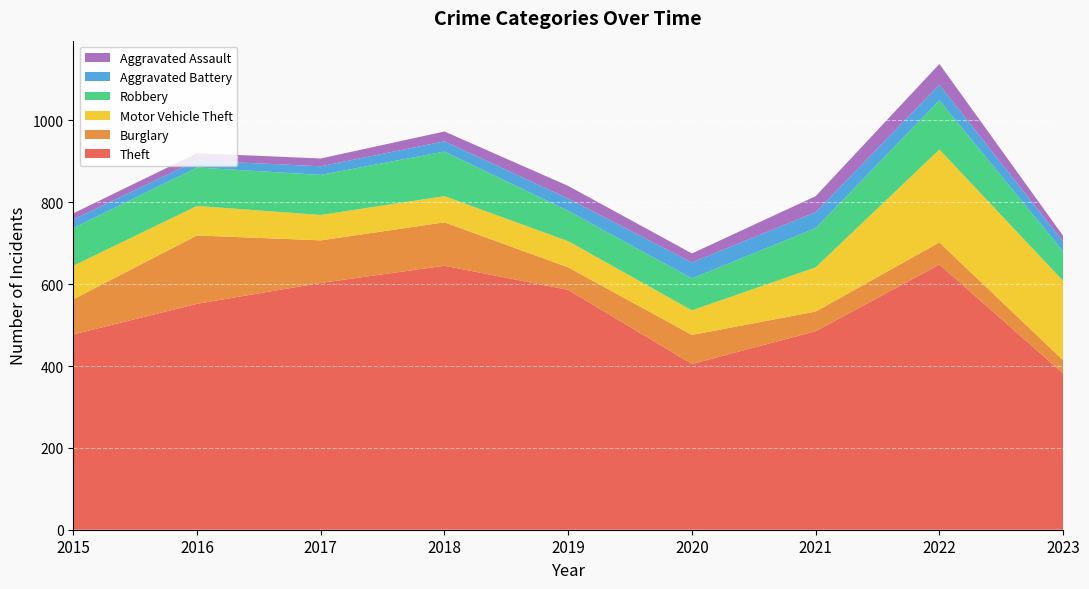

Reading left to right, what are all the values shown in this chart?

Theft: 2015=477	2016=552	2017=603	2018=645	2019=586	2020=405	2021=485	2022=648	2023=382
Burglary: 2015=86	2016=167	2017=104	2018=106	2019=55	2020=71	2021=48	2022=54	2023=32
Motor Vehicle Theft: 2015=82	2016=72	2017=62	2018=64	2019=64	2020=60	2021=108	2022=227	2023=194
Robbery: 2015=92	2016=94	2017=98	2018=109	2019=74	2020=78	2021=96	2022=120	2023=72
Aggravated Battery: 2015=21	2016=17	2017=21	2018=25	2019=30	2020=39	2021=39	2022=38	2023=24
Aggravated Assault: 2015=15	2016=18	2017=19	2018=24	2019=31	2020=22	2021=39	2022=51	2023=14